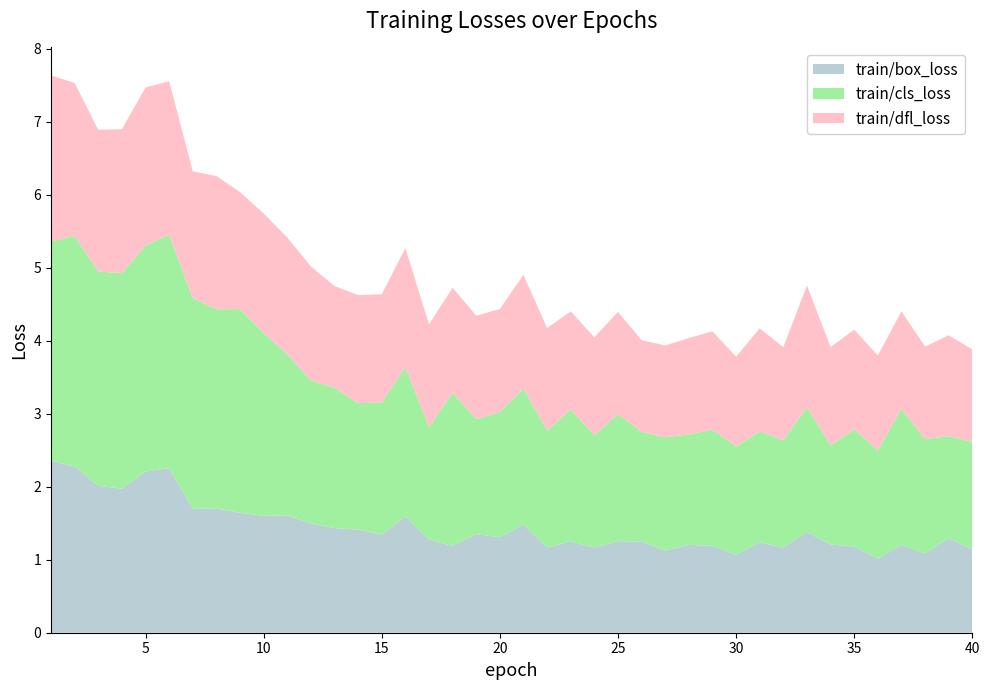

Reading left to right, extract all data points from this chart.

train/box_loss: 1=2.4	2=2.3	3=2.0	4=2.0	5=2.2	6=2.3	7=1.7	8=1.7	9=1.6	10=1.6	11=1.6	12=1.5	13=1.4	14=1.4	15=1.3	16=1.6	17=1.3	18=1.2	19=1.4	20=1.3	21=1.5	22=1.2	23=1.3	24=1.2	25=1.3	26=1.2	27=1.1	28=1.2	29=1.2	30=1.1	31=1.2	32=1.2	33=1.4	34=1.2	35=1.2	36=1.0	37=1.2	38=1.1	39=1.3	40=1.1
train/cls_loss: 1=3.0	2=3.2	3=2.9	4=3.0	5=3.1	6=3.2	7=2.9	8=2.7	9=2.8	10=2.5	11=2.2	12=2.0	13=1.9	14=1.7	15=1.8	16=2.0	17=1.5	18=2.1	19=1.6	20=1.7	21=1.9	22=1.6	23=1.8	24=1.5	25=1.7	26=1.5	27=1.5	28=1.5	29=1.6	30=1.5	31=1.5	32=1.5	33=1.7	34=1.4	35=1.6	36=1.5	37=1.9	38=1.6	39=1.4	40=1.5
train/dfl_loss: 1=2.3	2=2.1	3=1.9	4=2.0	5=2.2	6=2.1	7=1.7	8=1.8	9=1.6	10=1.6	11=1.6	12=1.6	13=1.4	14=1.5	15=1.5	16=1.6	17=1.4	18=1.4	19=1.4	20=1.4	21=1.6	22=1.4	23=1.3	24=1.3	25=1.4	26=1.3	27=1.3	28=1.3	29=1.3	30=1.2	31=1.4	32=1.3	33=1.7	34=1.3	35=1.4	36=1.3	37=1.3	38=1.3	39=1.4	40=1.3